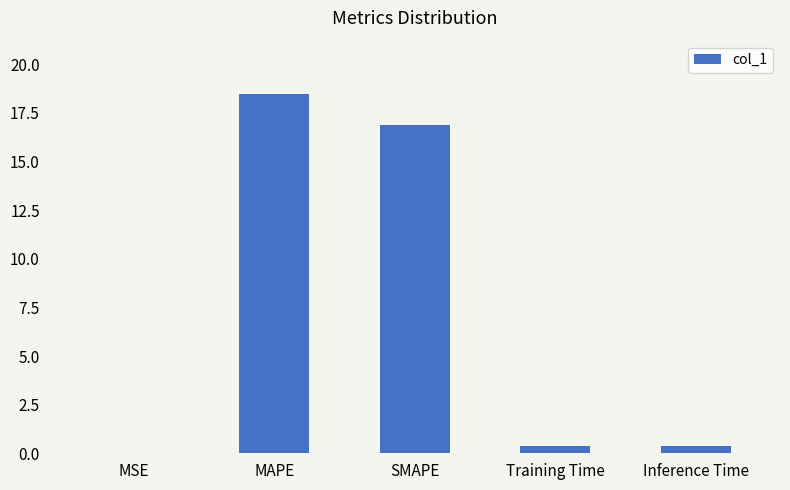

Which category has the highest value across all series?

MAPE